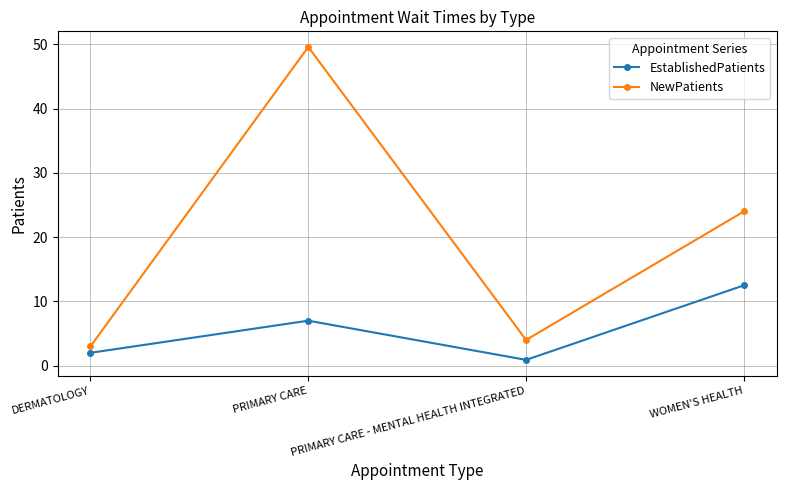

Does the chart have visible grid lines?

Yes